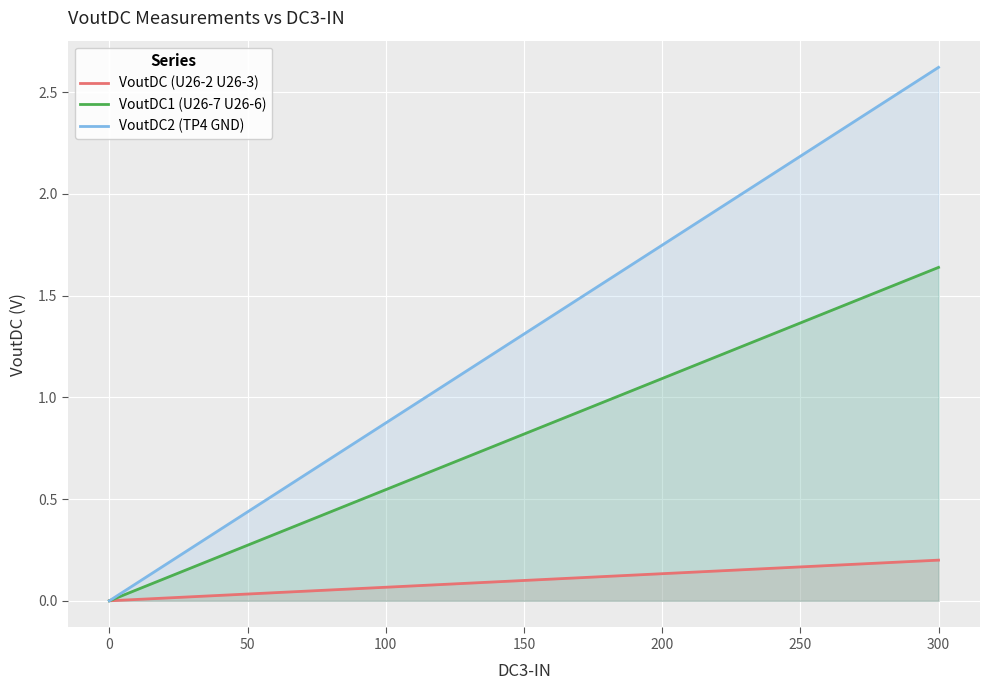

How many data points in VoutDC2 (TP4 GND) are less than 1?

5